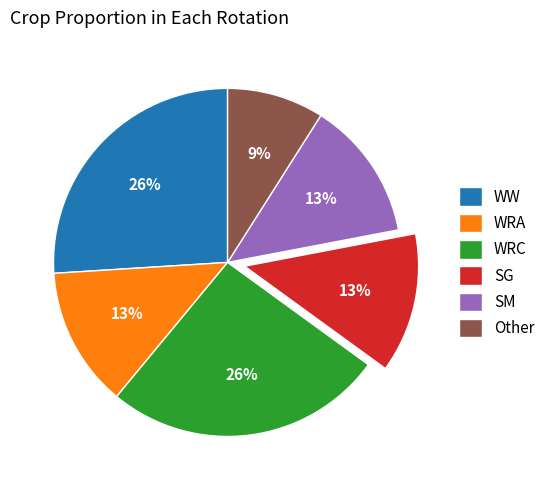

Does WW account for over 50% of the chart?

No